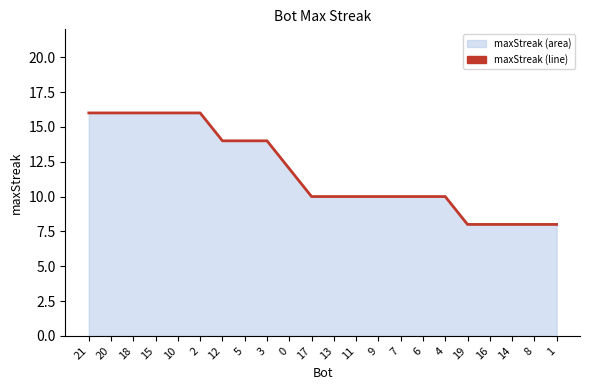

Count the values in the range 10 to 16.

17